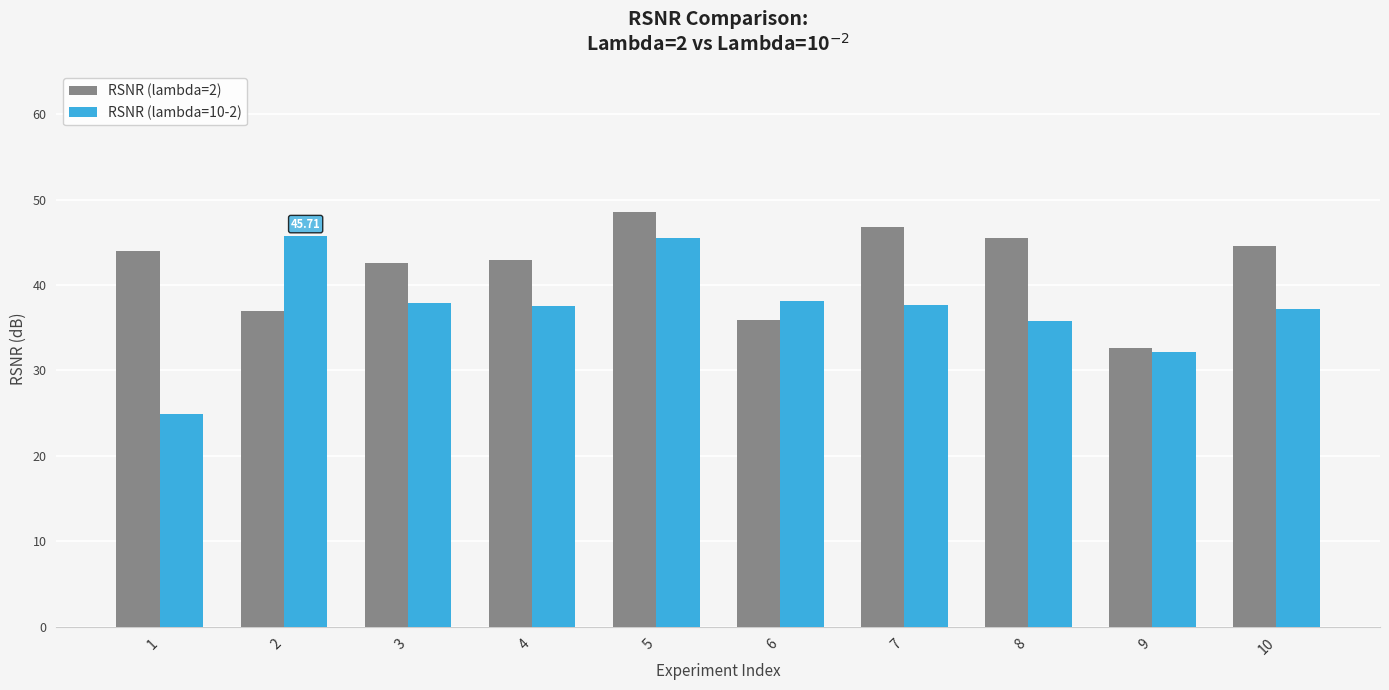

The value of RSNR (lambda=10-2) at 10 is 37.2. True or false?

True